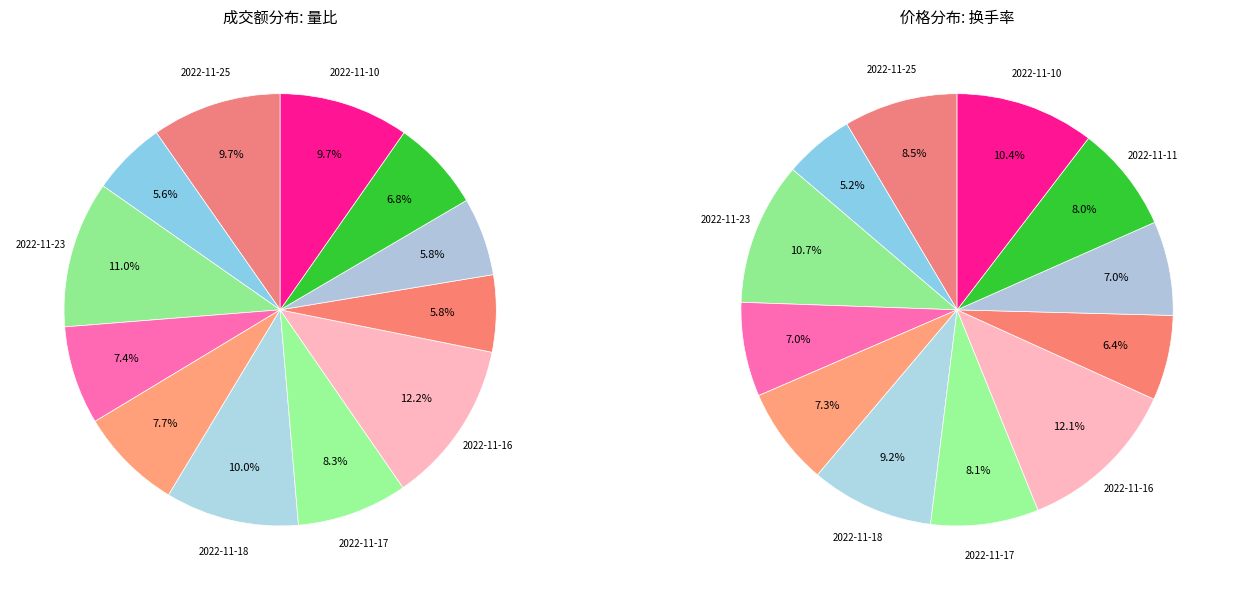

Is the sum of 2022-11-18 and 2022-11-21 greater than half?

No